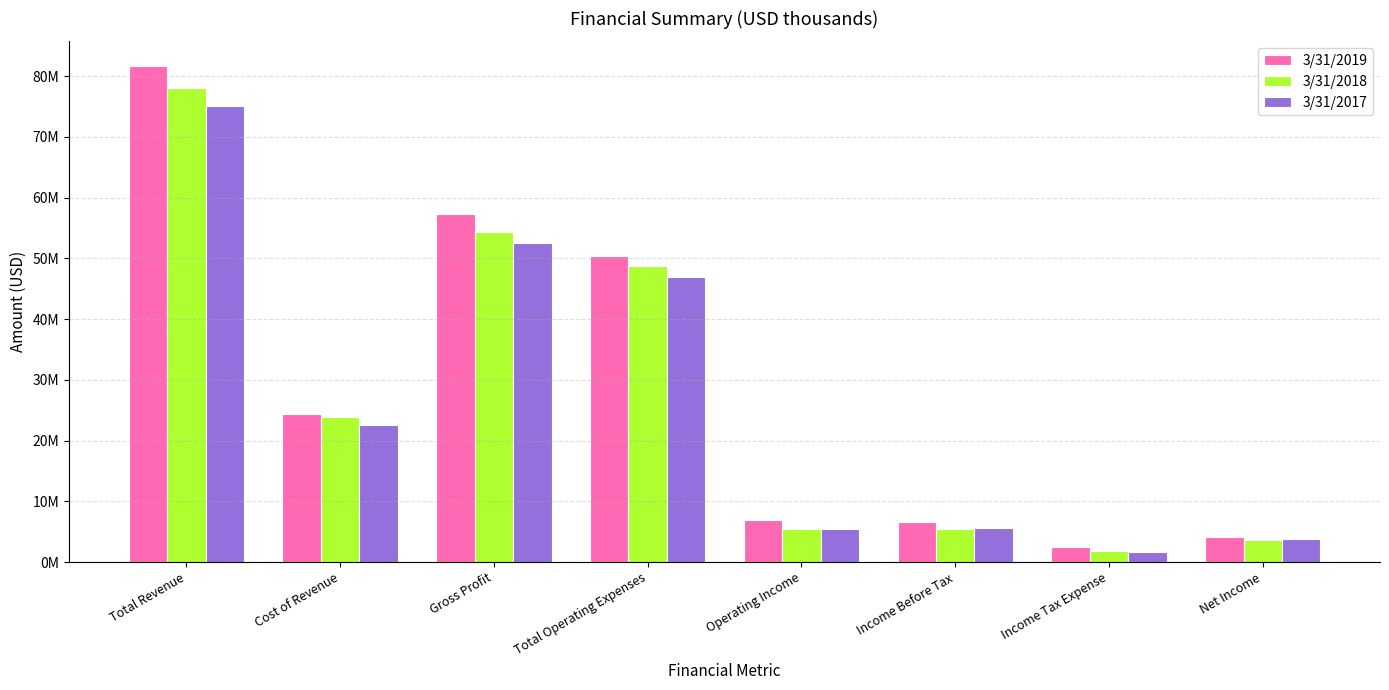

What are all the series names shown in the legend?

3/31/2019, 3/31/2018, 3/31/2017